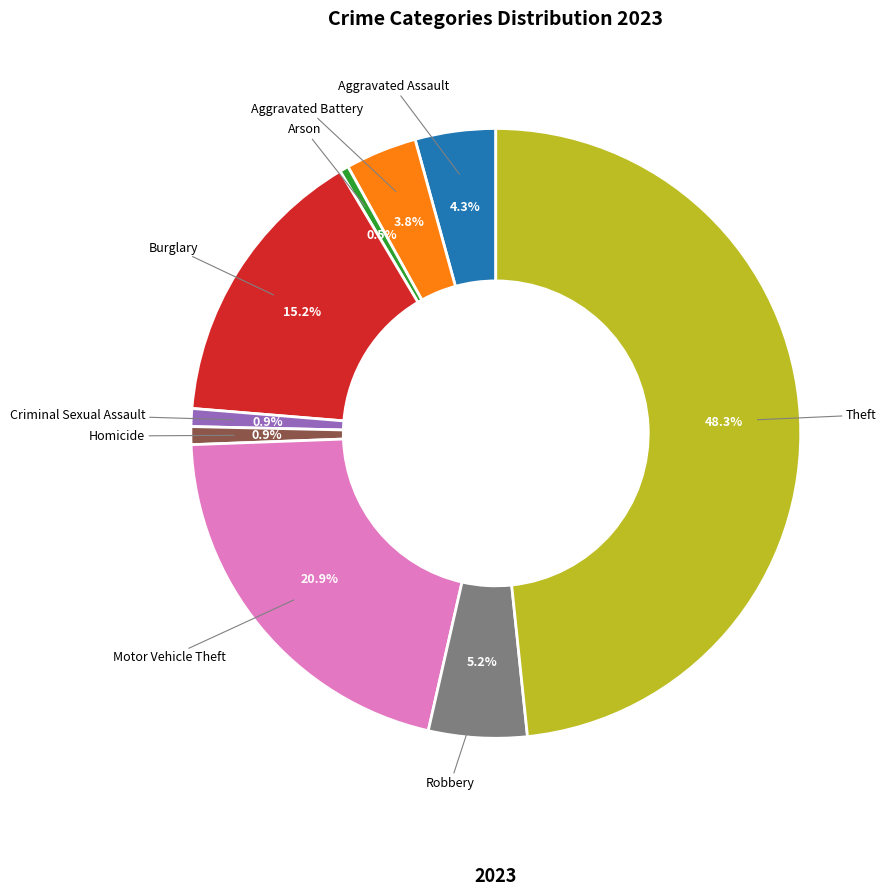

Is there a majority slice in this chart?

No